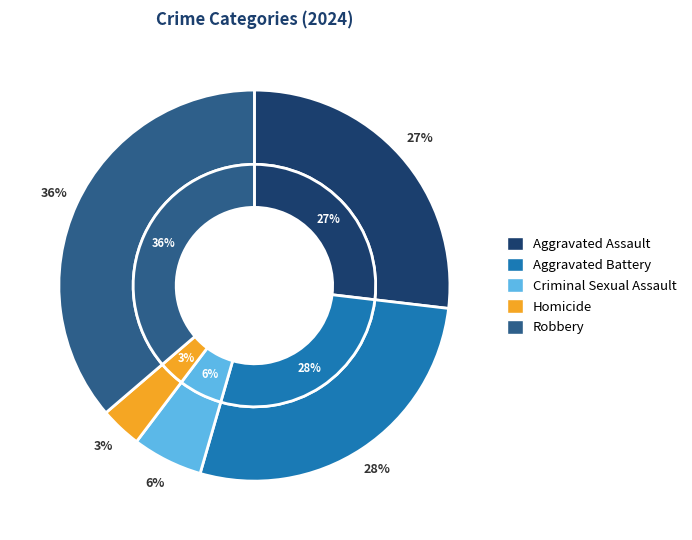

The Aggravated Battery slice represents 33% of the pie. True or false?

False